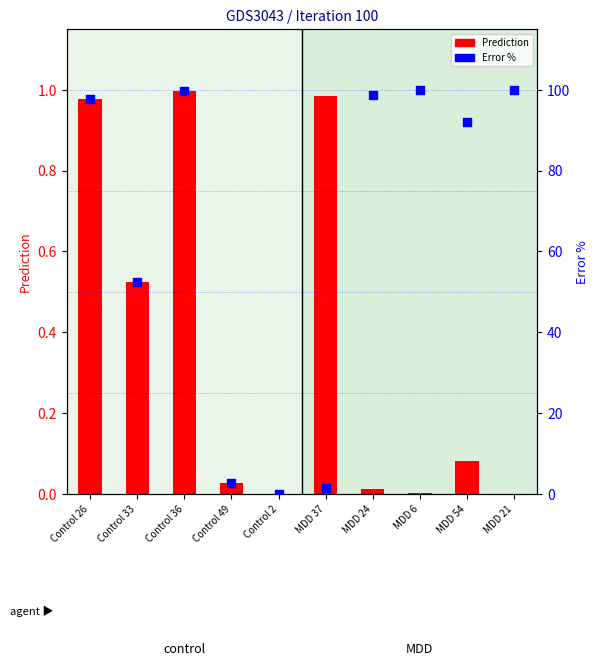

Which series has the largest Y range (max minus min)?

Error %